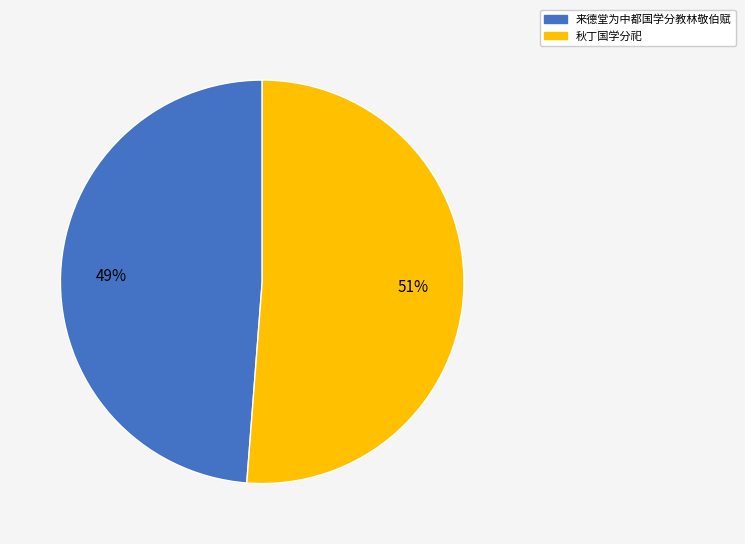

True or false: 秋丁国学分祀 accounts for 65% of the total.

False